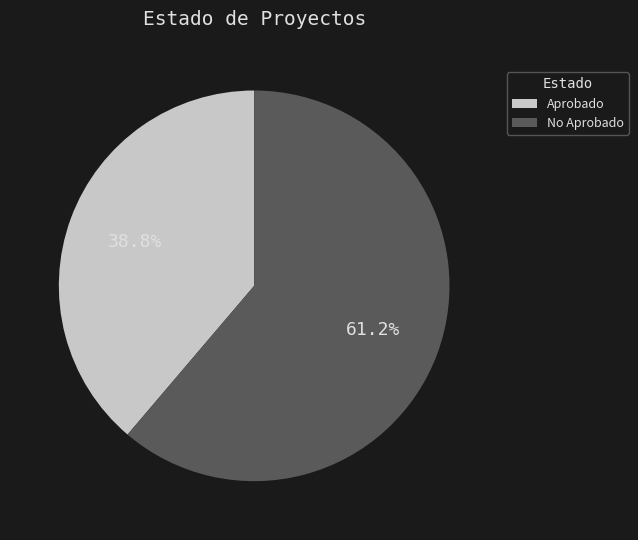

To the nearest percent, what is the difference between the largest and smallest slice percentages?

22%